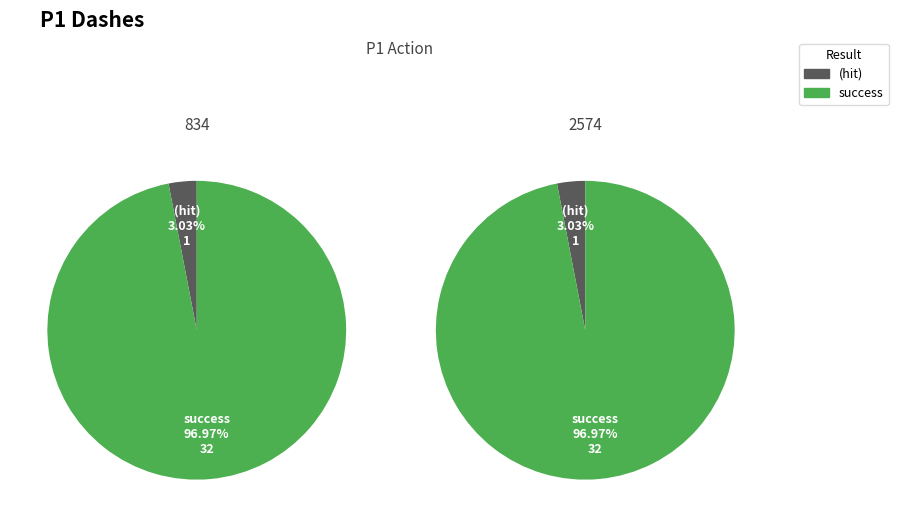

Is the sum of 2574 and 834 greater than half?

Yes